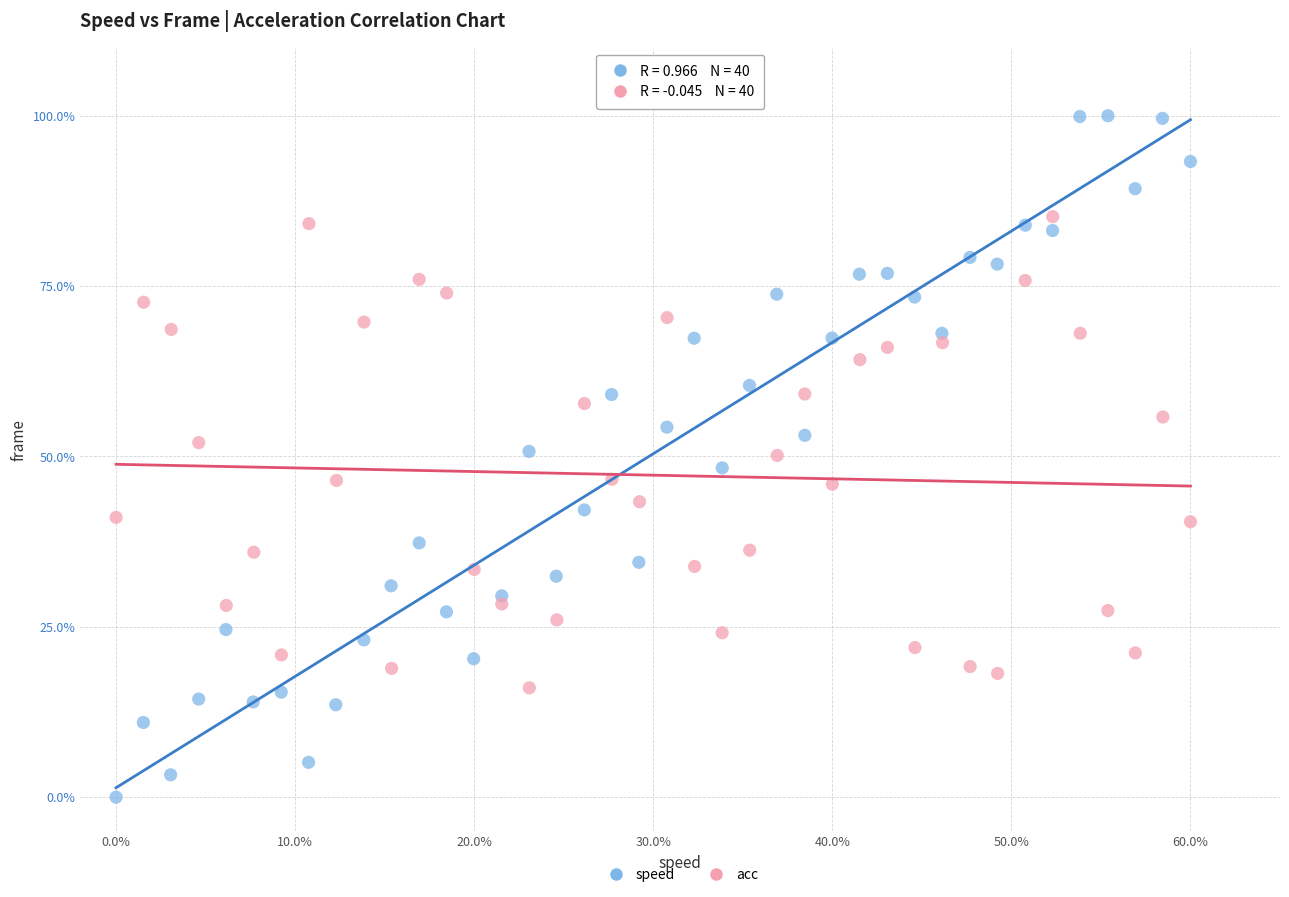

Which series reaches the maximum Y coordinate?

speed